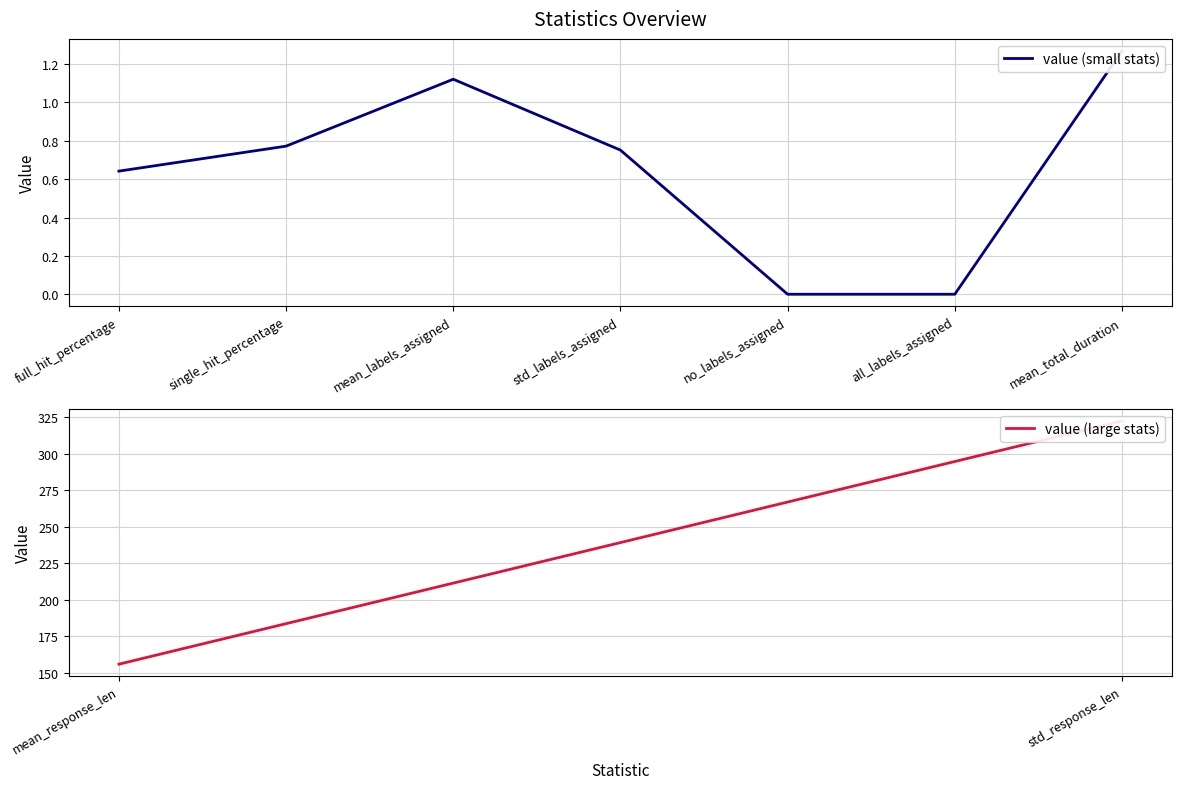

At which category does the data reach its first local peak?

mean_labels_assigned